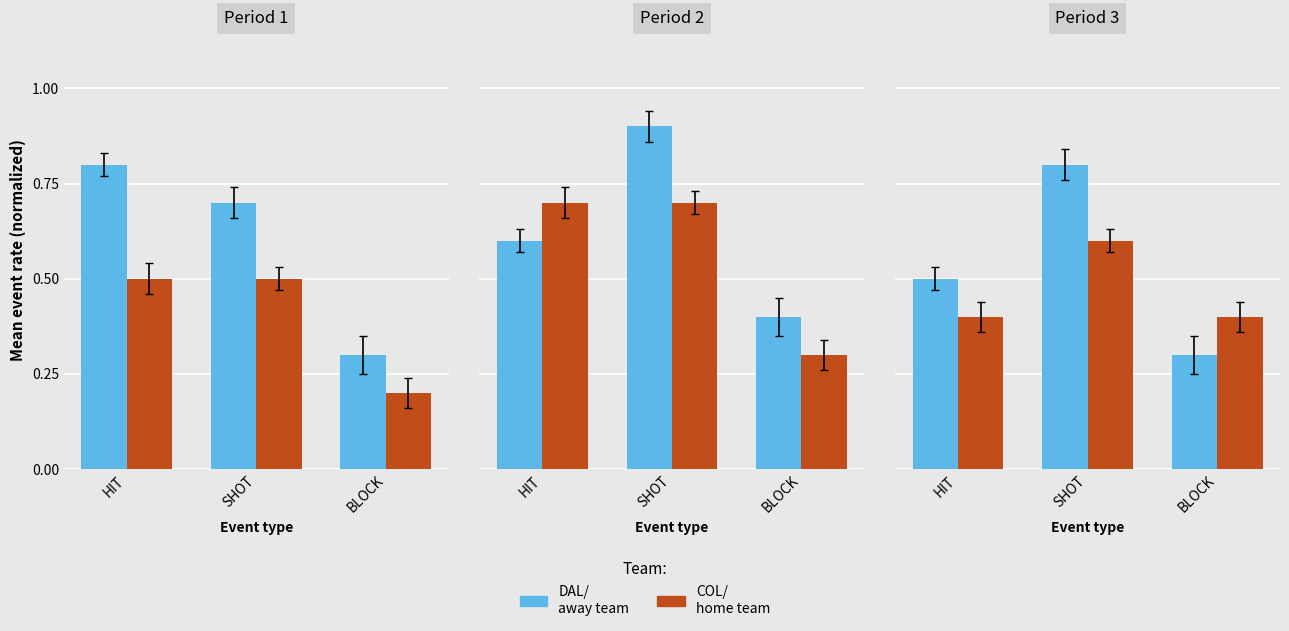

What is the label of the 3rd bar from the right?

HIT